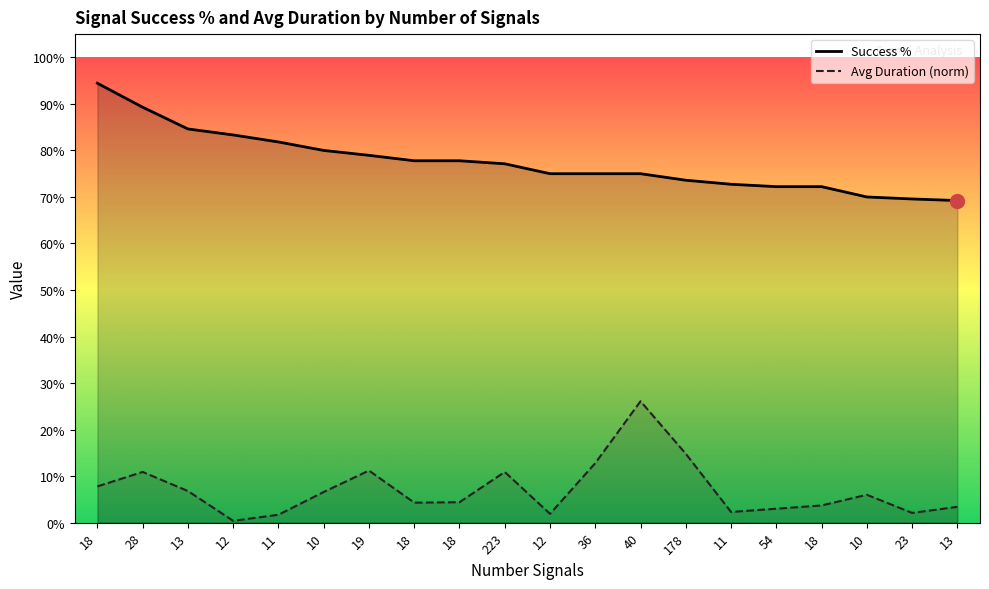

What is the maximum value for Avg Duration (norm)?

0.3